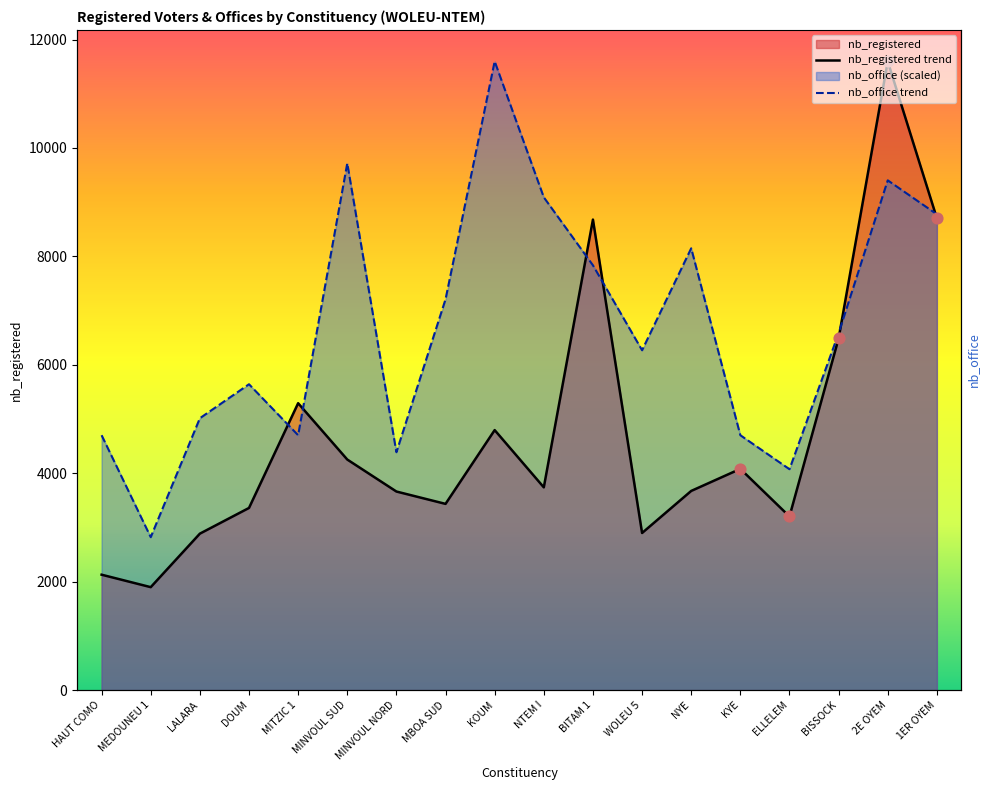

At which category is the sum across all series the highest?

2E OYEM